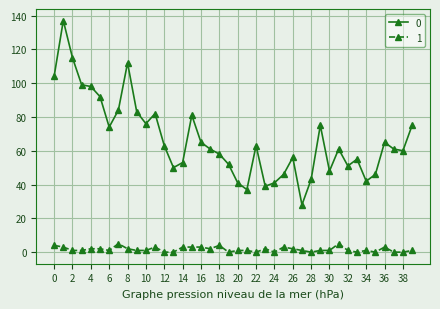

List the series in order of their overall mean, lowest first.

1, 0